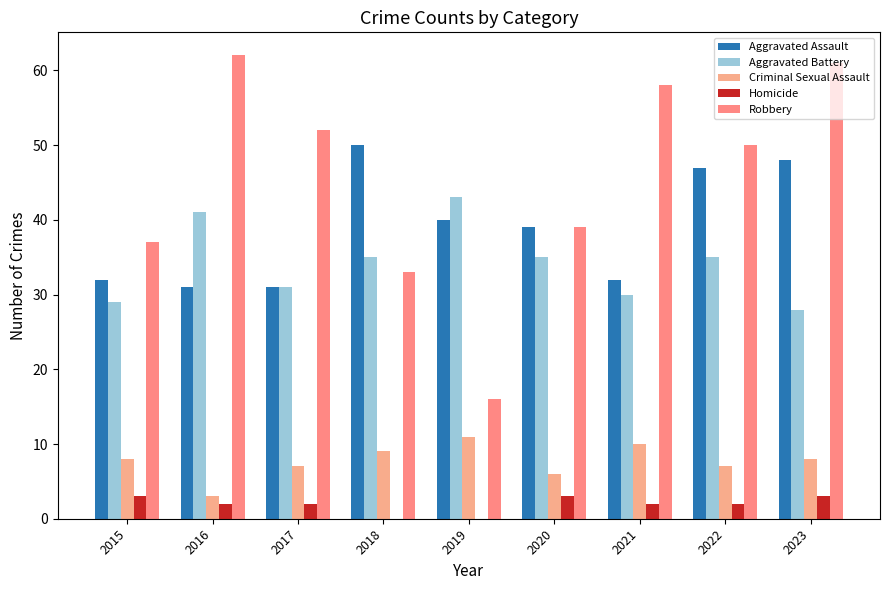

What is the sum of the Homicide values at 2018 and 2021?

2